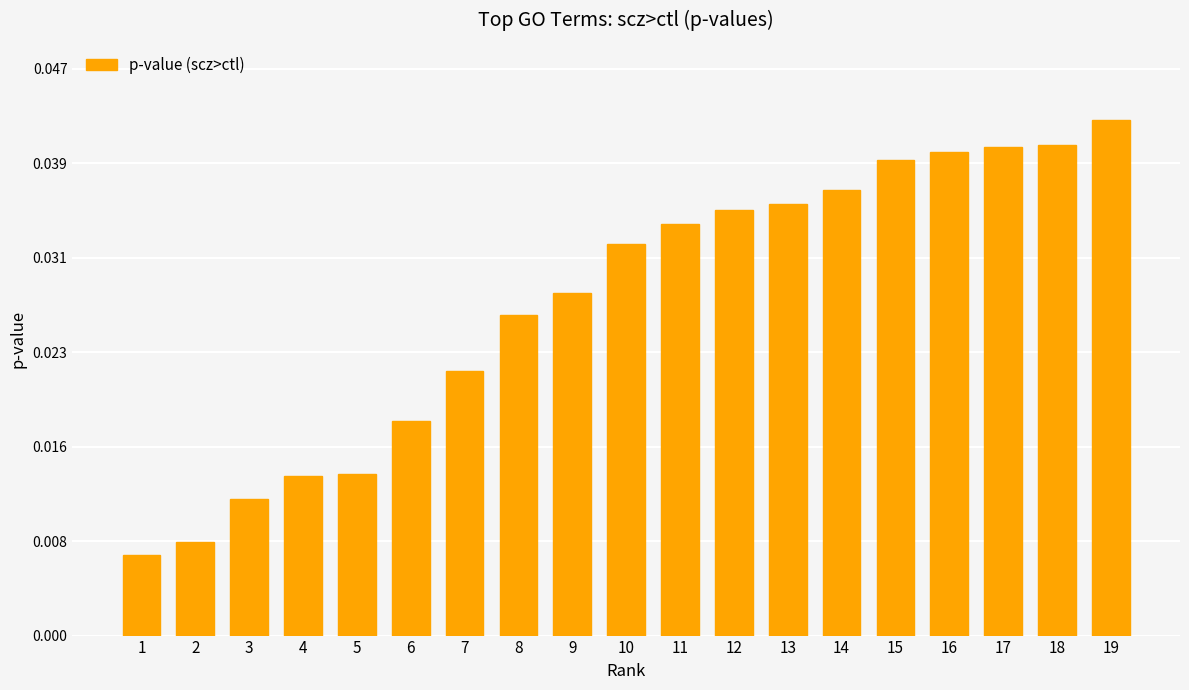

What is the sum of all values?

0.5